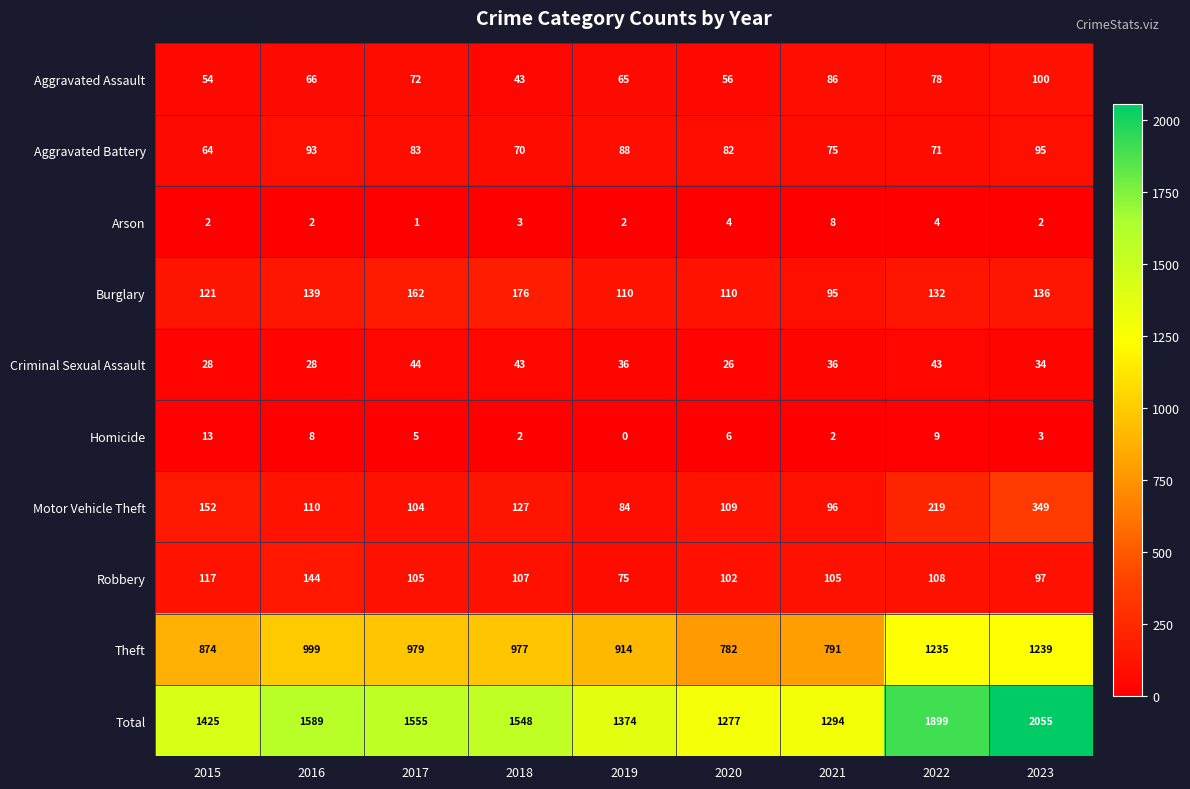

What is the difference between the maximum and minimum values in the Criminal Sexual Assault series?

18